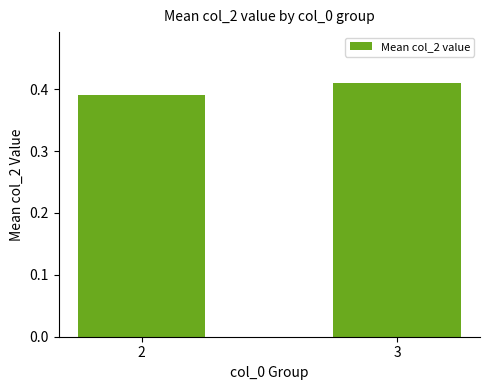

The value at 2 is 0.1. True or false?

False